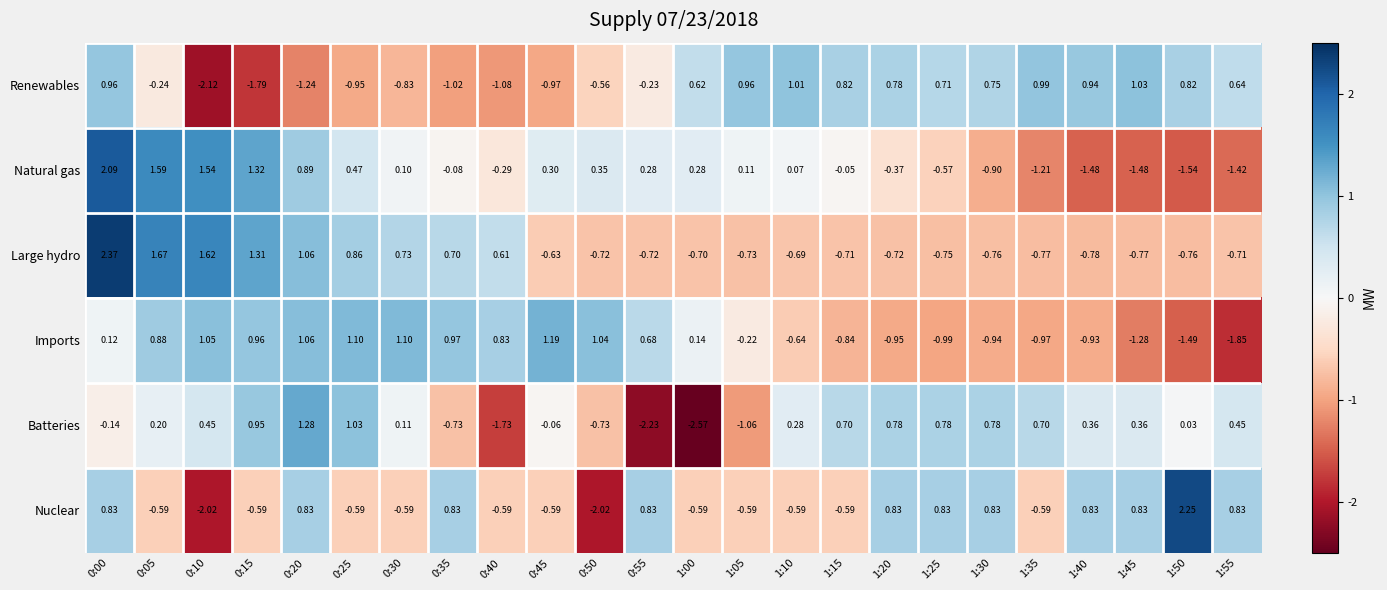

Is the value of Imports at 1:45 greater than the value of Renewables at 0:10?

Yes